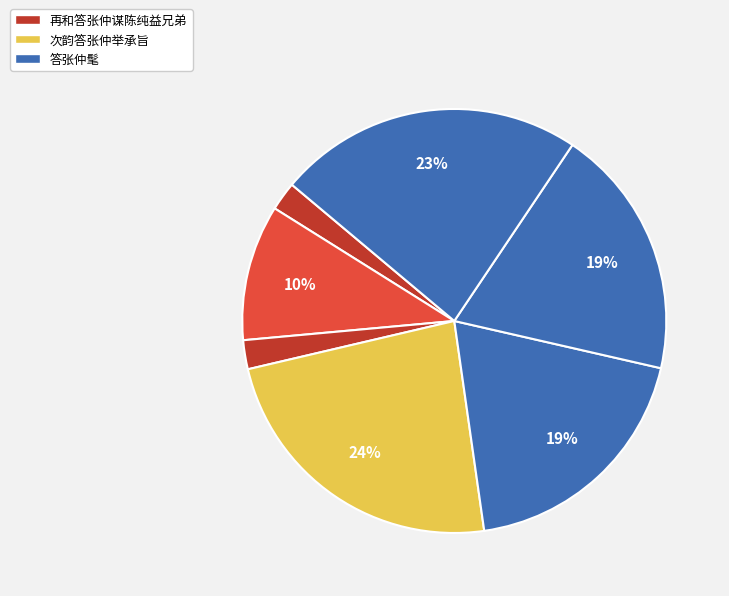

What is the largest slice in the pie chart?

次韵答张仲举承旨